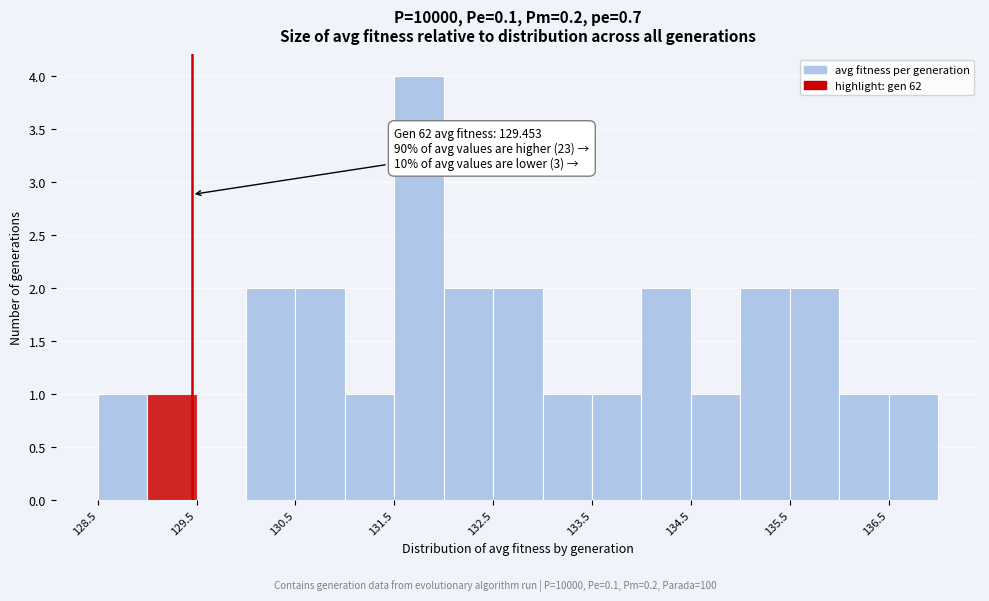

Over which range of the x-axis is the bar tallest?

131.5 to 132.0